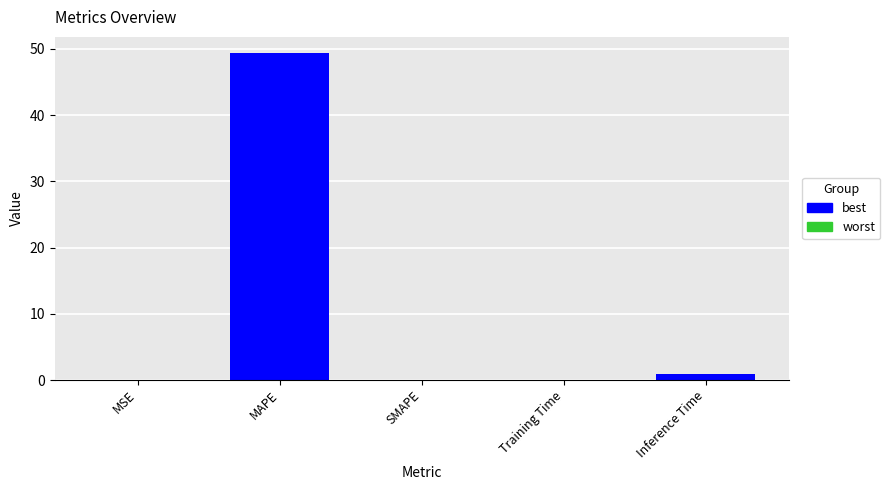

What is the difference between the values at MSE and Inference Time?

0.9